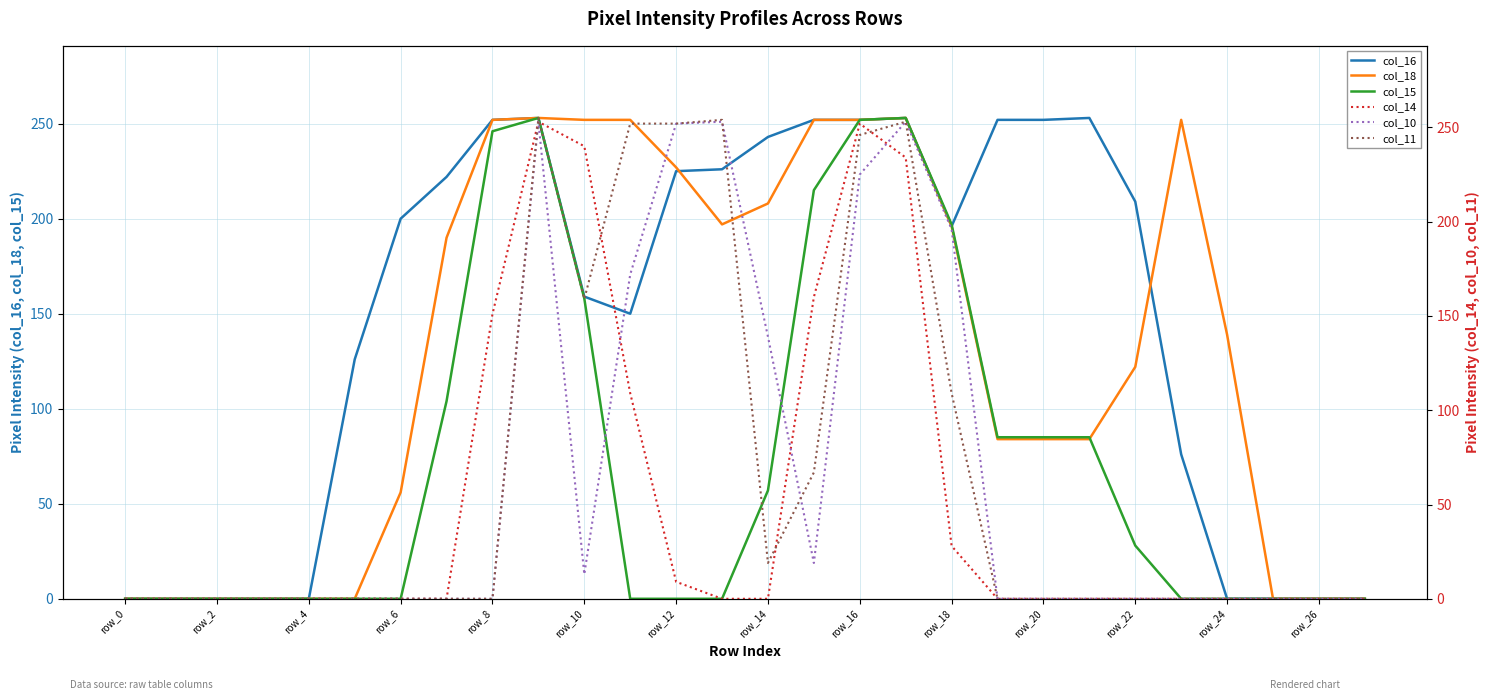

How many data points in col_10 are above 0?

10